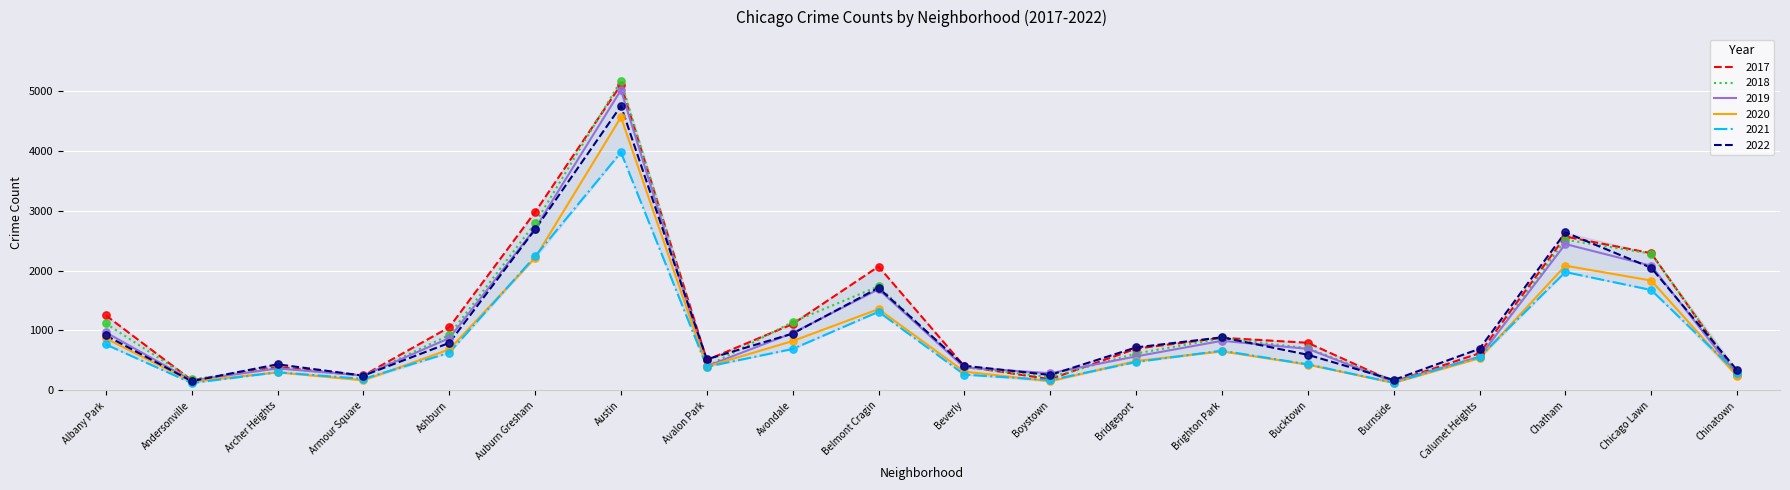

Which series has the largest range (max minus min)?

2018